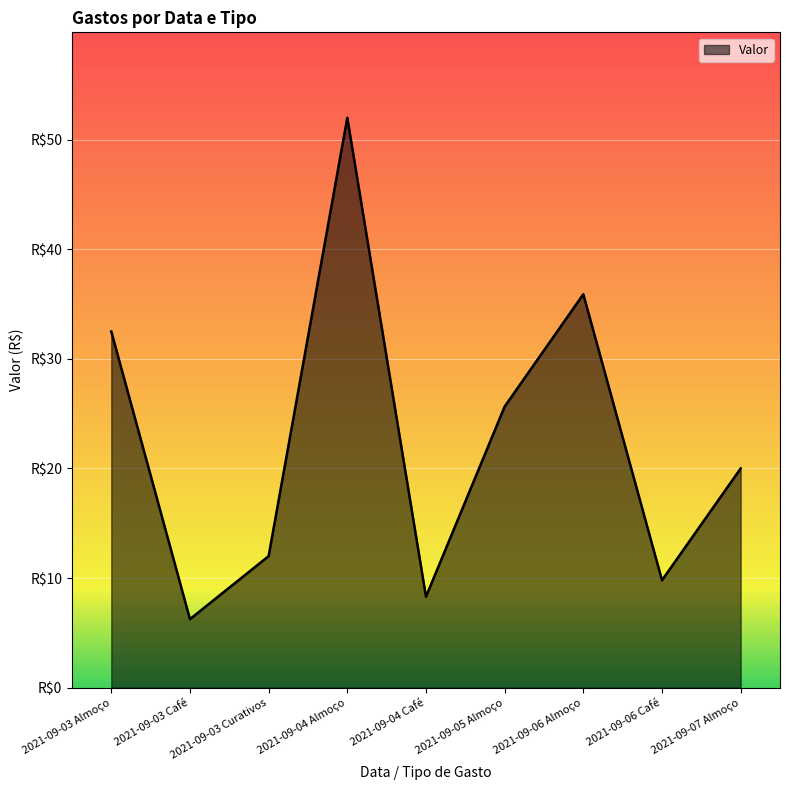

What is the sum of the values at 2021-09-06 Almoço and 2021-09-03 Curativos?

47.9